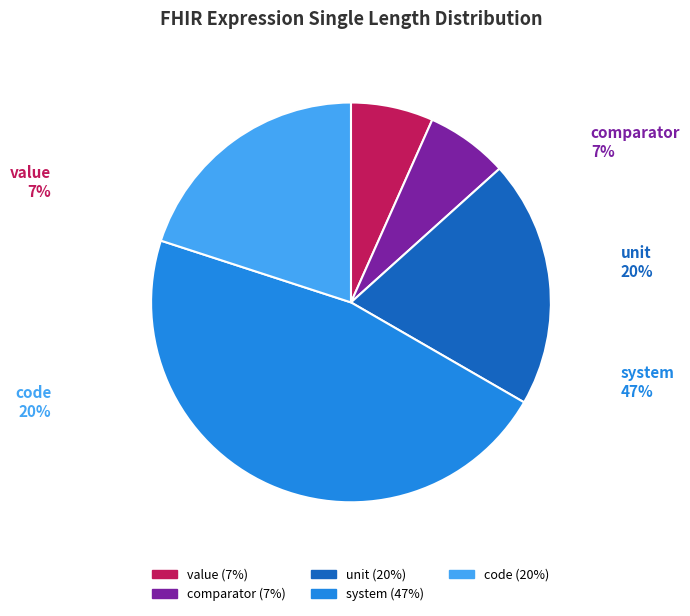

Which slice is the smallest?

value